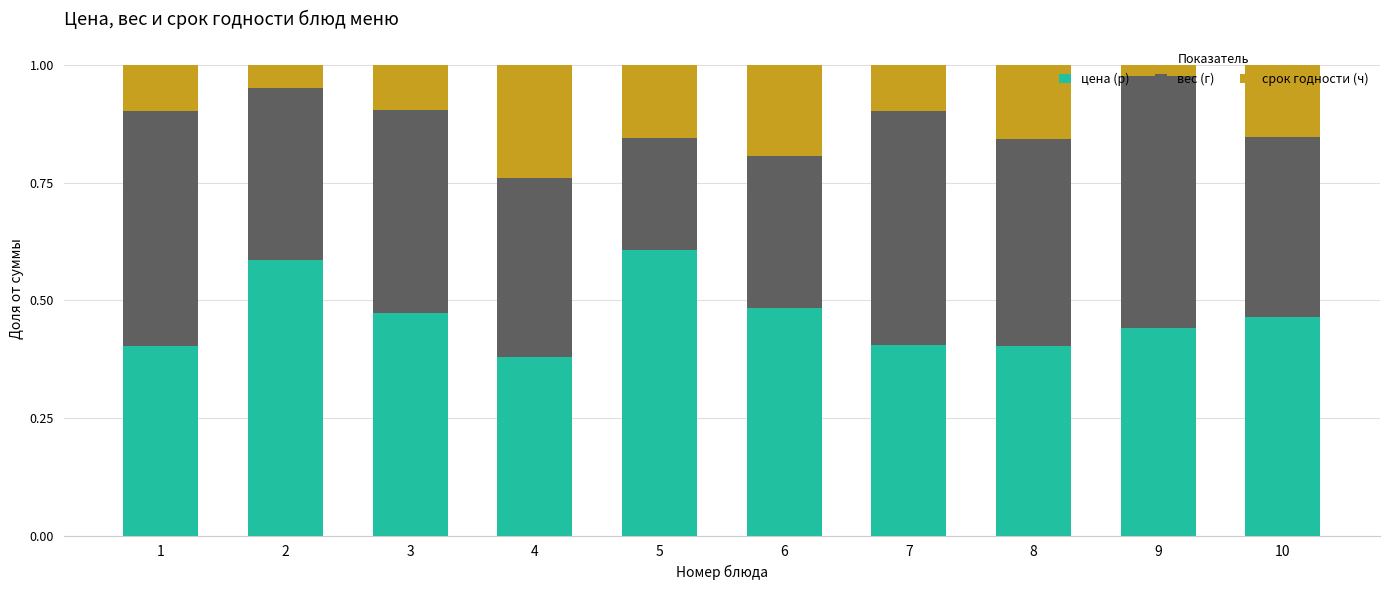

What is the total value across all series at 2?

1.0